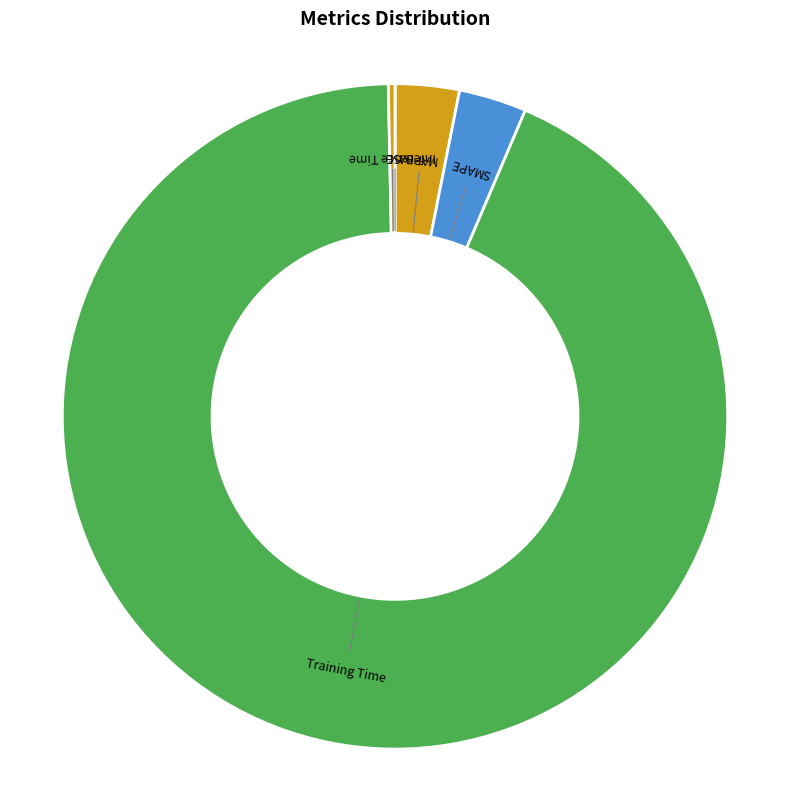

Between Training Time and Inference Time, which is larger?

Training Time